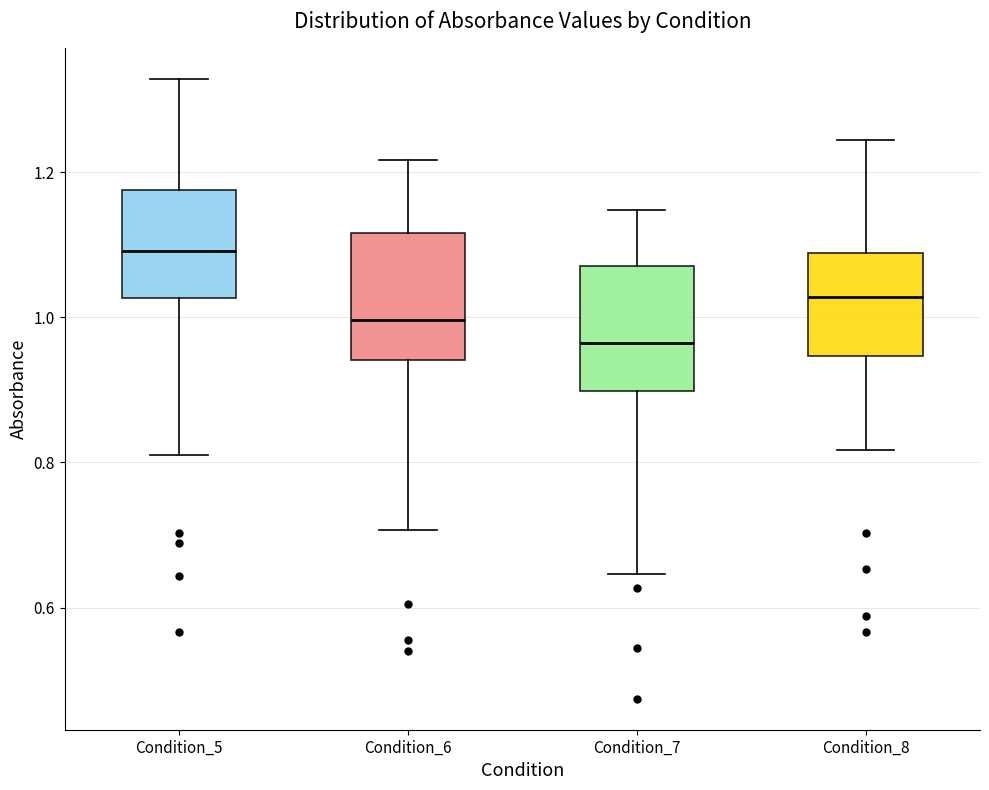

Where is the lower edge of the box for Condition_7 on the y-axis? The values are not printed on the chart, so give them approximately, as read against the axis.

0.90